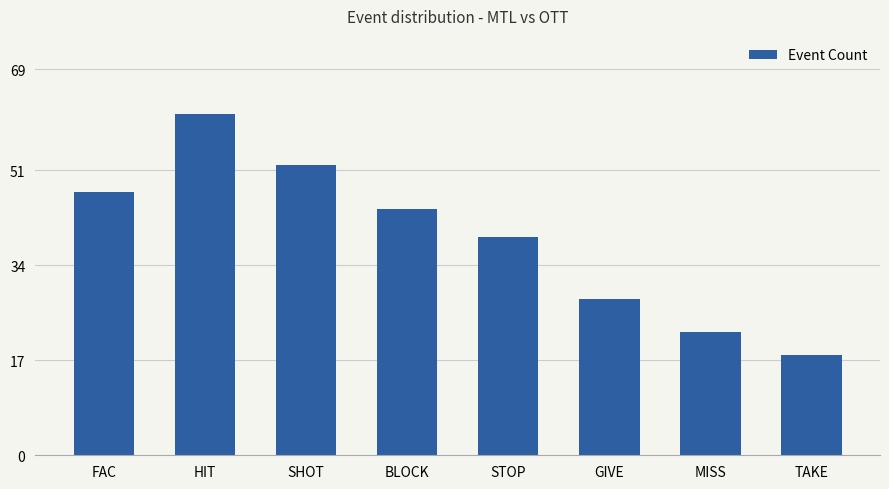

What is the difference between the second highest and minimum values?

34